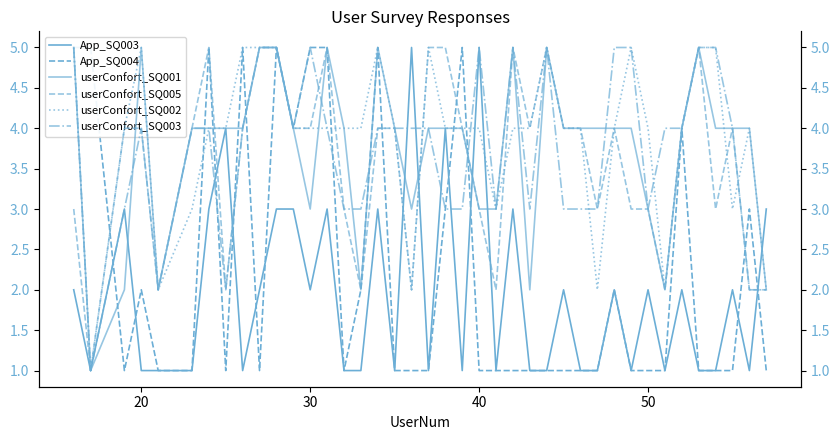

What are all the series names shown in the legend?

App_SQ003, App_SQ004, userConfort_SQ001, userConfort_SQ005, userConfort_SQ002, userConfort_SQ003